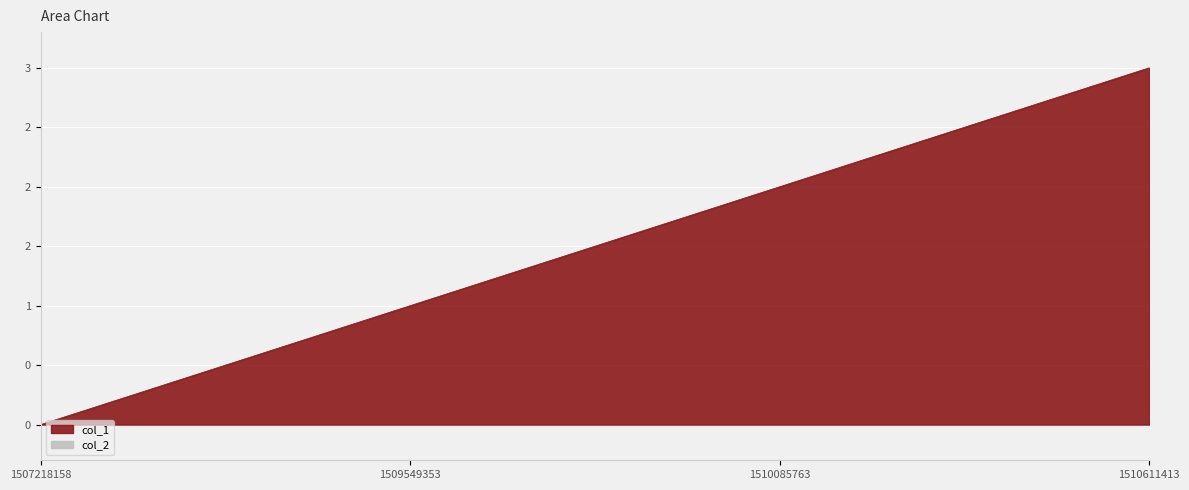

Rank the categories by value from lowest to highest.

1507218158, 1509549353, 1510085763, 1510611413